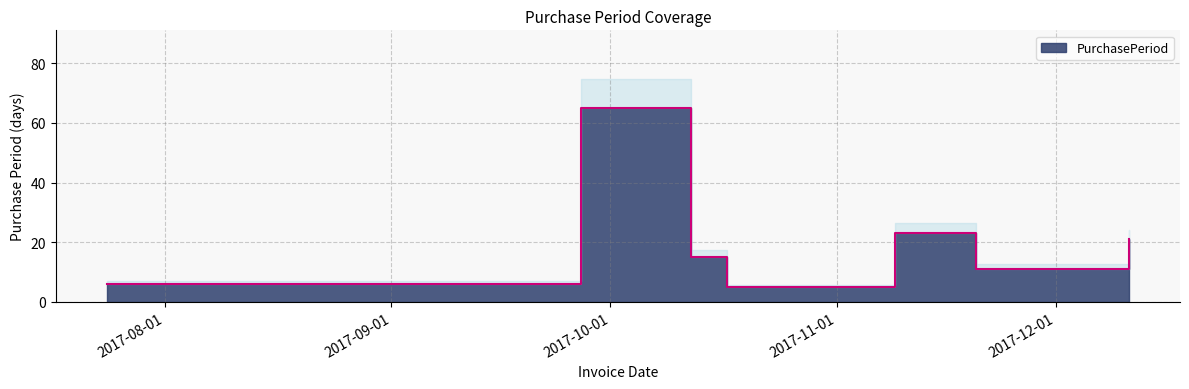

What is the sum of the values at 2017-10-17 and 2017-11-20?

16